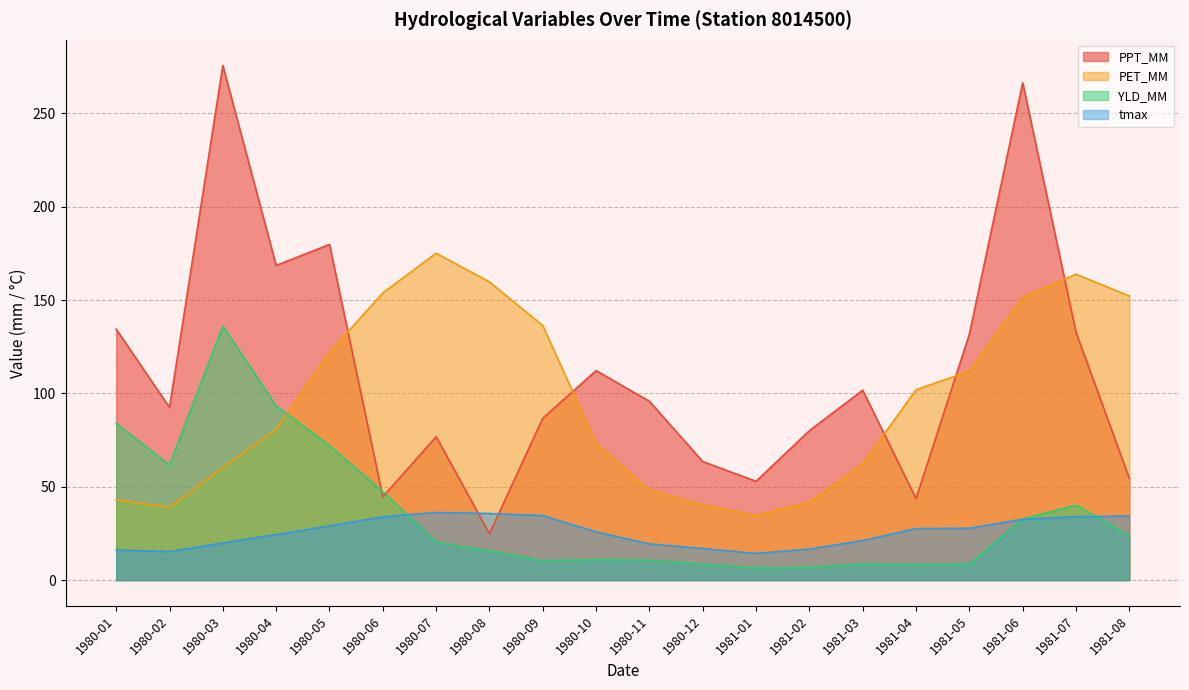

True or false: PET_MM and tmax intersect in this chart.

False